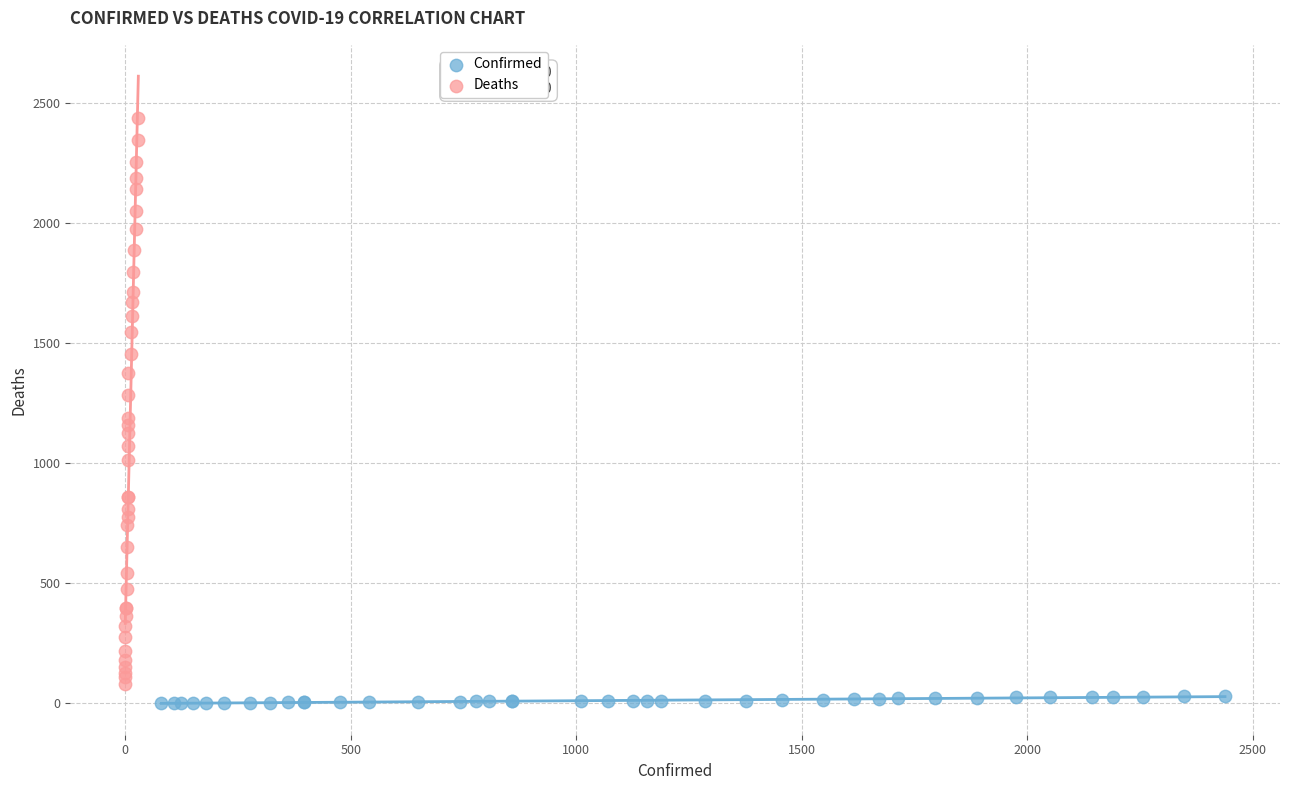

Which series has the widest spread of Y values?

Deaths